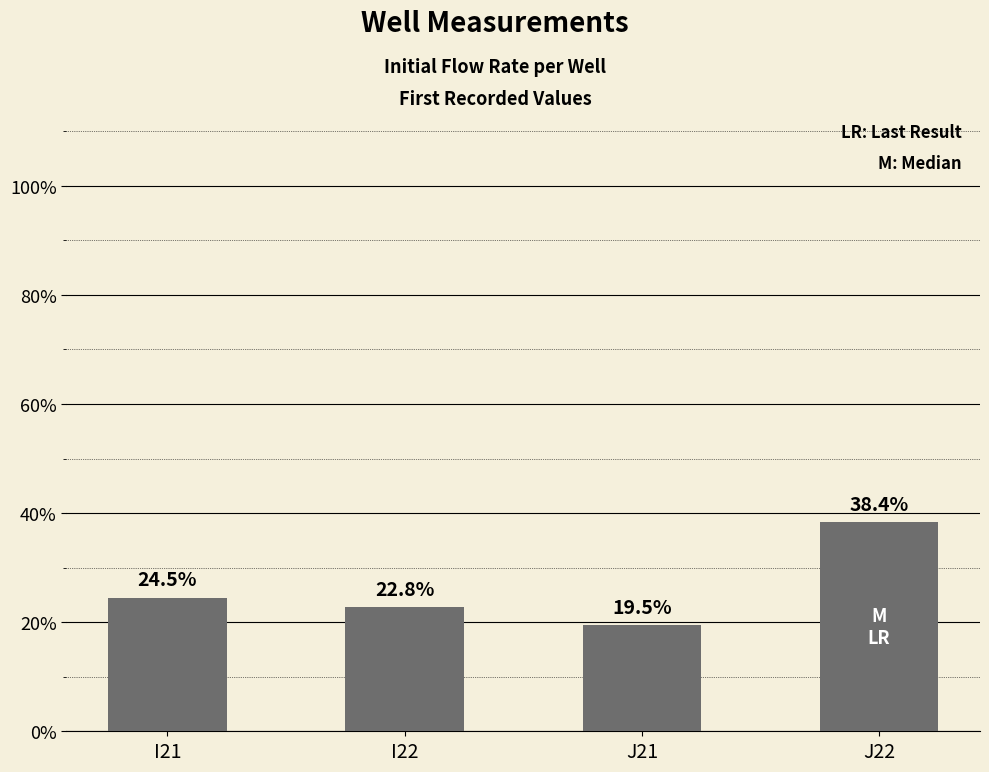

Is it true that the value at J22 is 0.4?

True